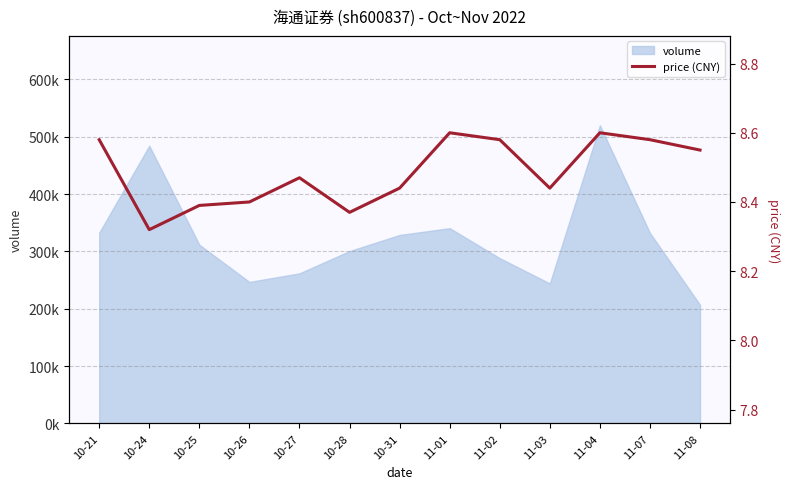

Does the chart display data point markers on the line(s)?

No